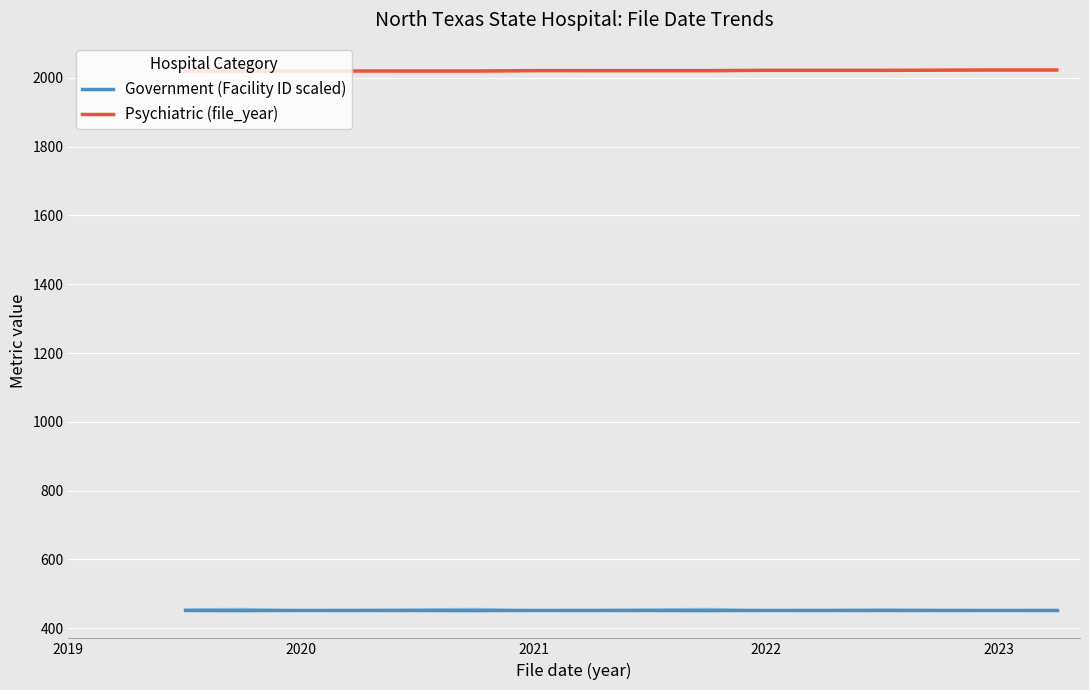

What is the highest value of the Government (Facility ID scaled) series?

454.0